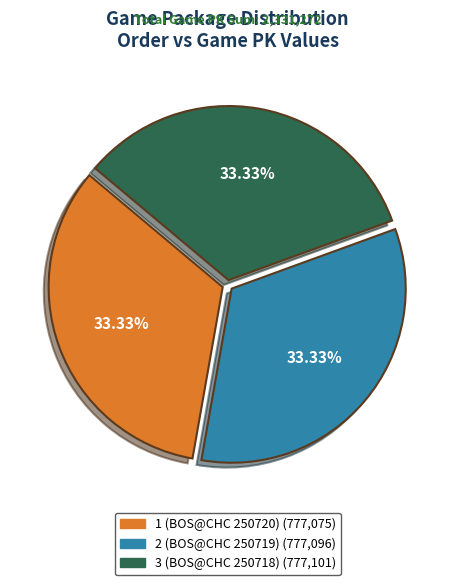

Is there a majority slice in this chart?

No